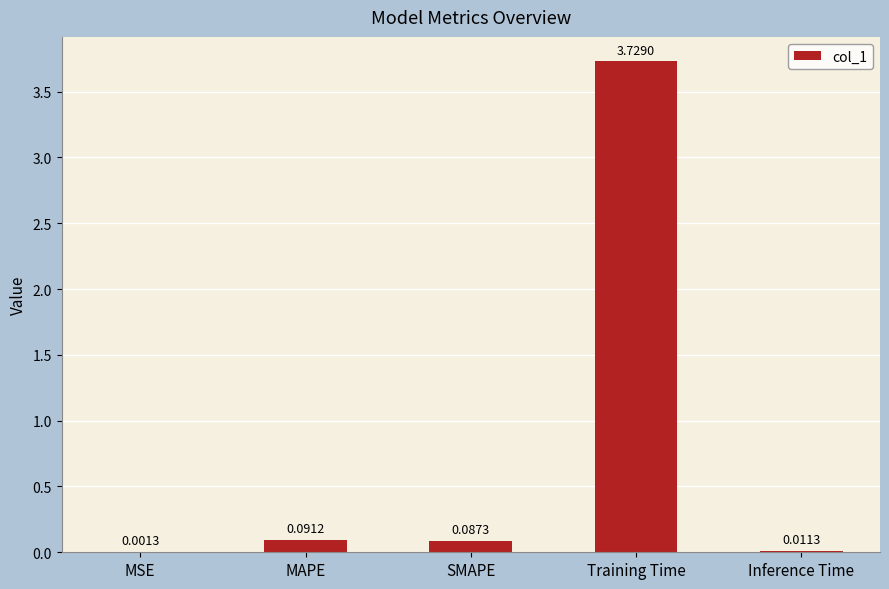

Are the bars horizontal?

No